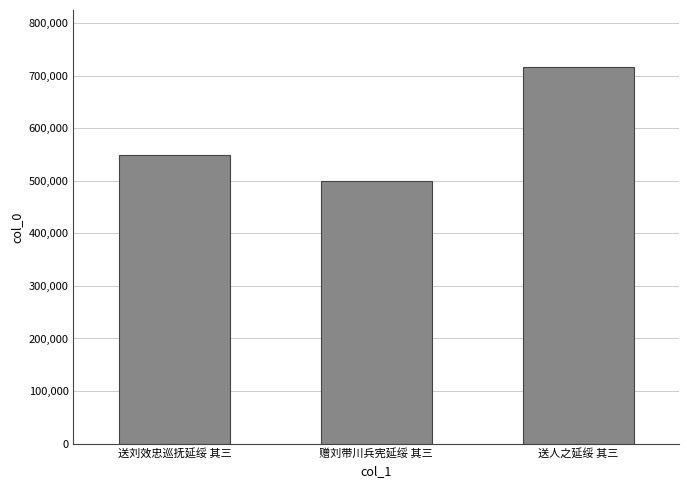

Read the value at 送人之延绥 其三.

717270